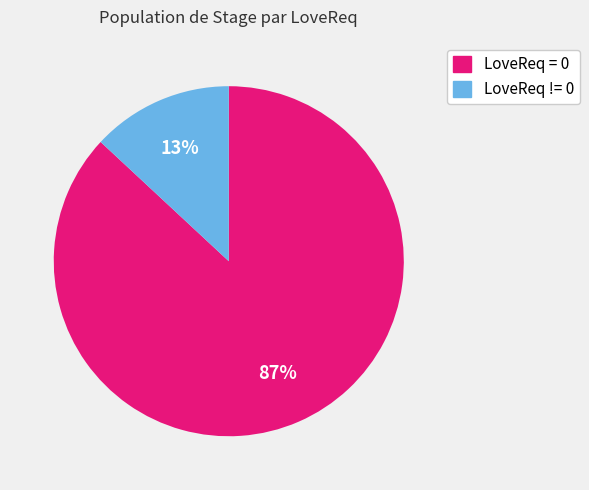

Is there a majority slice in this chart?

Yes